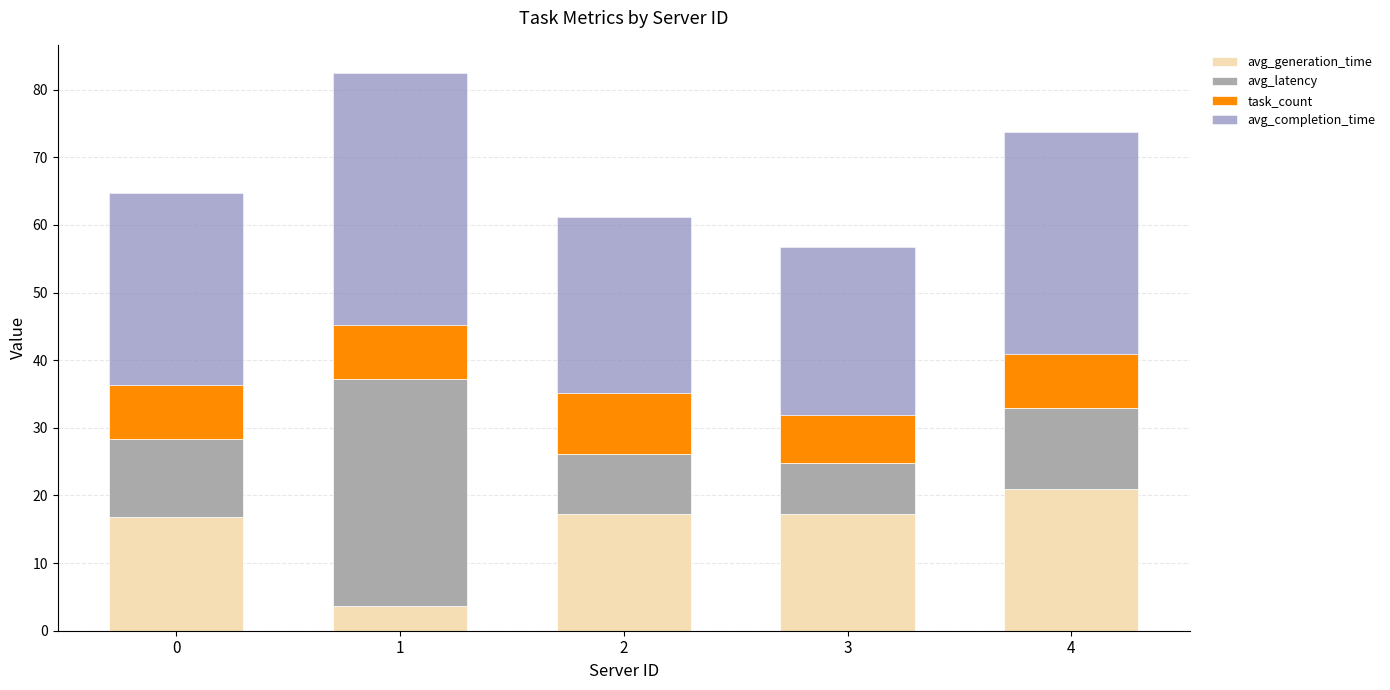

What is the maximum value for avg_generation_time?

21.0